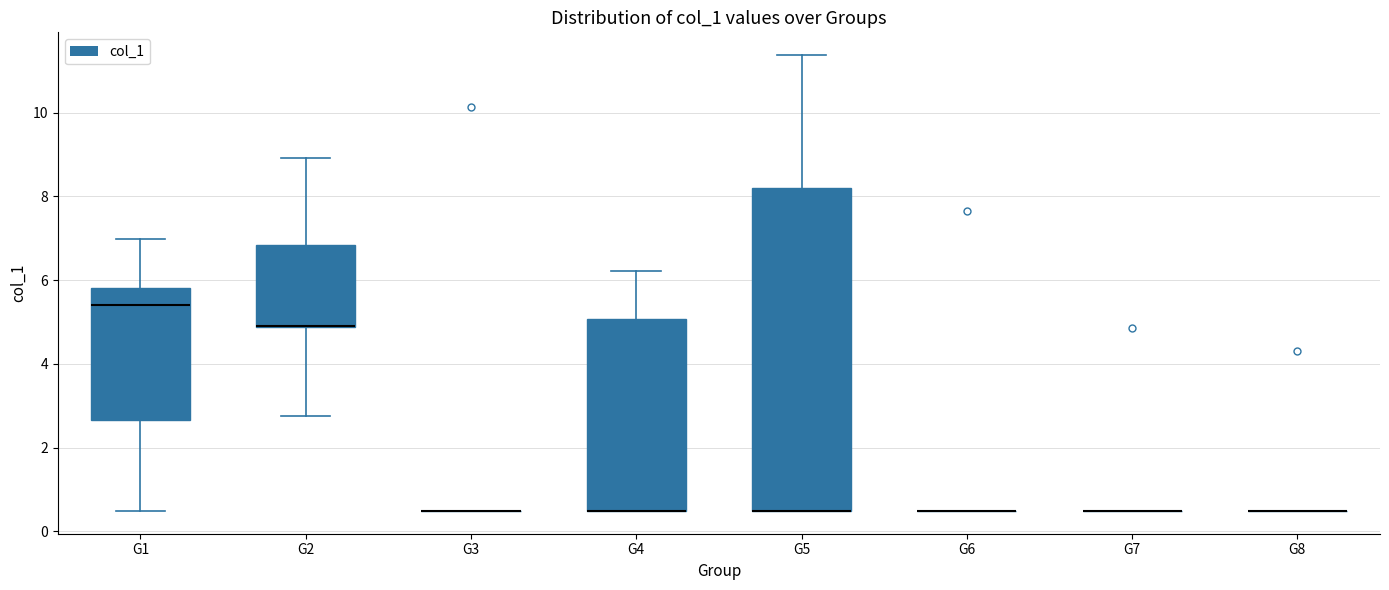

Reading left to right, transcribe this box plot: for each box, give where its median line is, the range the box spans, and where its two whiskers end, as read against the y-axis. The values are not printed on the chart, so give them approximately, as read against the axis.

G1: median 5.4, box 2.6 to 5.8, whiskers 0.4 to 7.0
G2: median 4.8 (drawn on the box's lower edge), box 4.8 to 6.8, whiskers 2.8 to 9.0
G3: box collapsed to a line at 0.4, whiskers 0.4 to 0.4
G4: median 0.4 (drawn on the box's lower edge), box 0.4 to 5.0, whiskers 0.4 to 6.2
G5: median 0.4 (drawn on the box's lower edge), box 0.4 to 8.2, whiskers 0.4 to 11.4
G6: box collapsed to a line at 0.4, whiskers 0.4 to 0.4
G7: box collapsed to a line at 0.4, whiskers 0.4 to 0.4
G8: box collapsed to a line at 0.4, whiskers 0.4 to 0.4